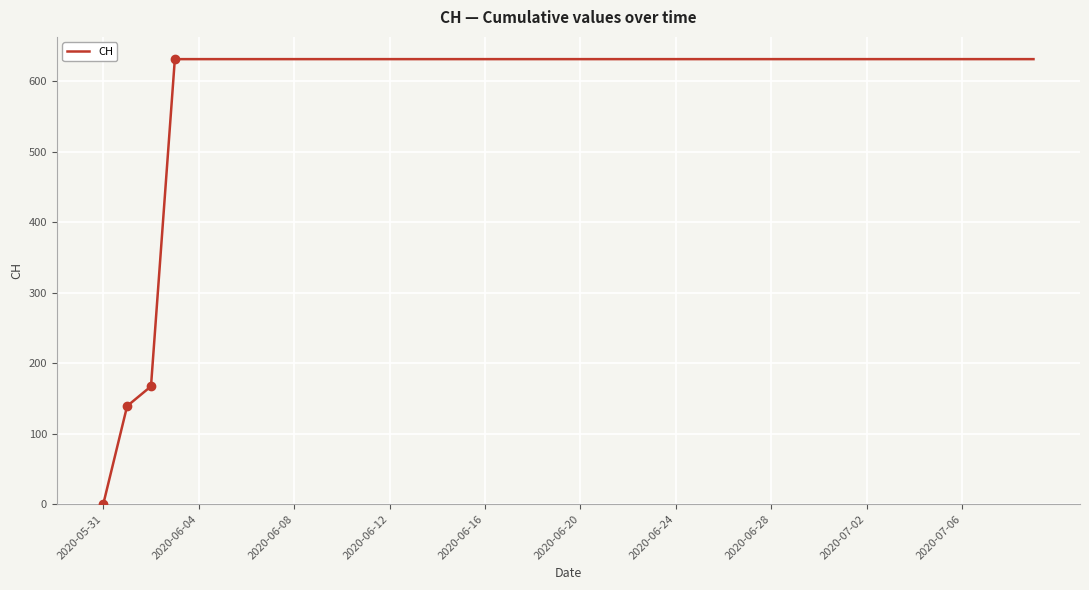

What is the greatest value displayed?

631